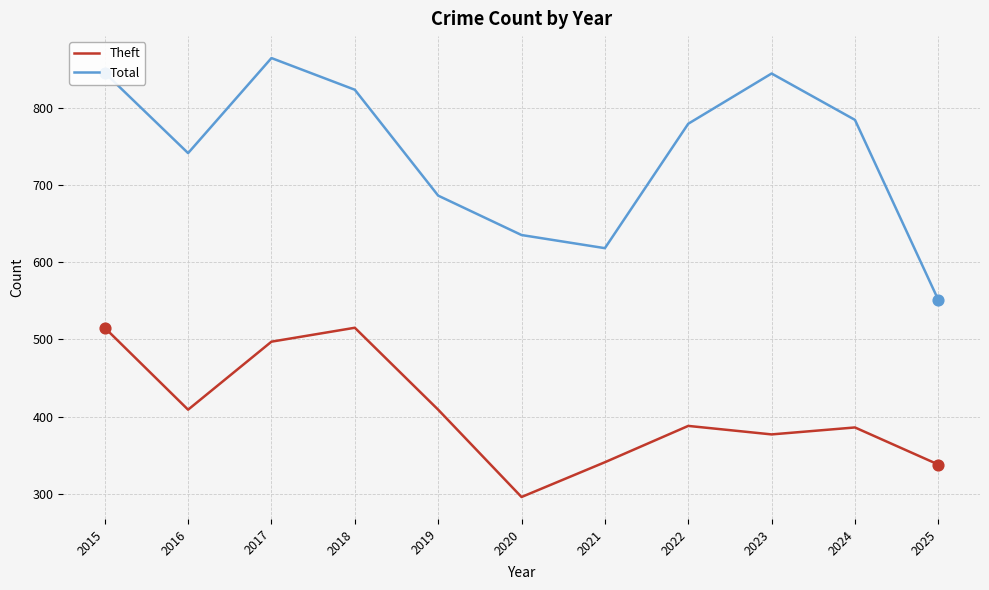

Which series changed the most between 2016 and 2019?

Total